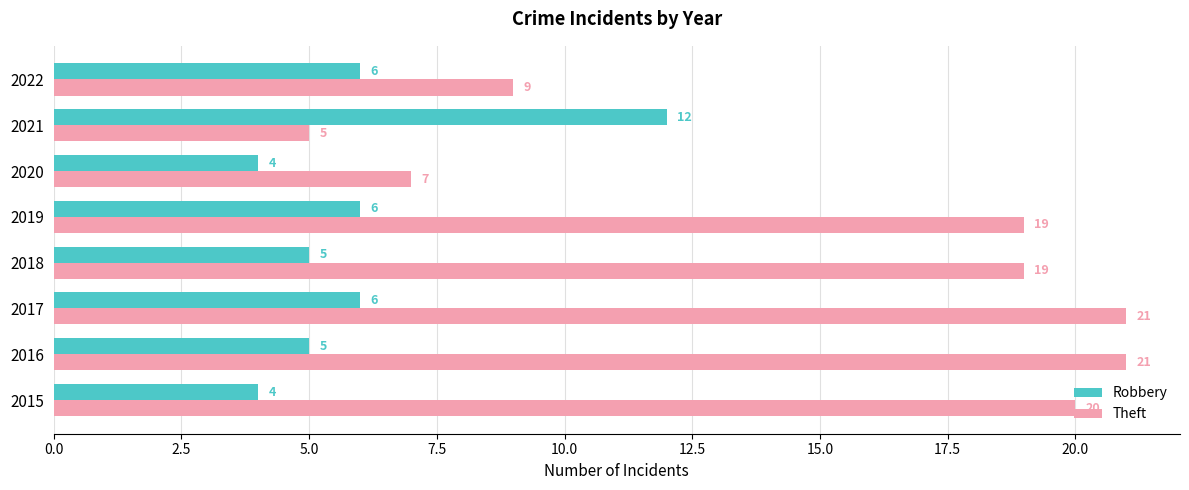

At which label does Robbery reach its peak?

2021